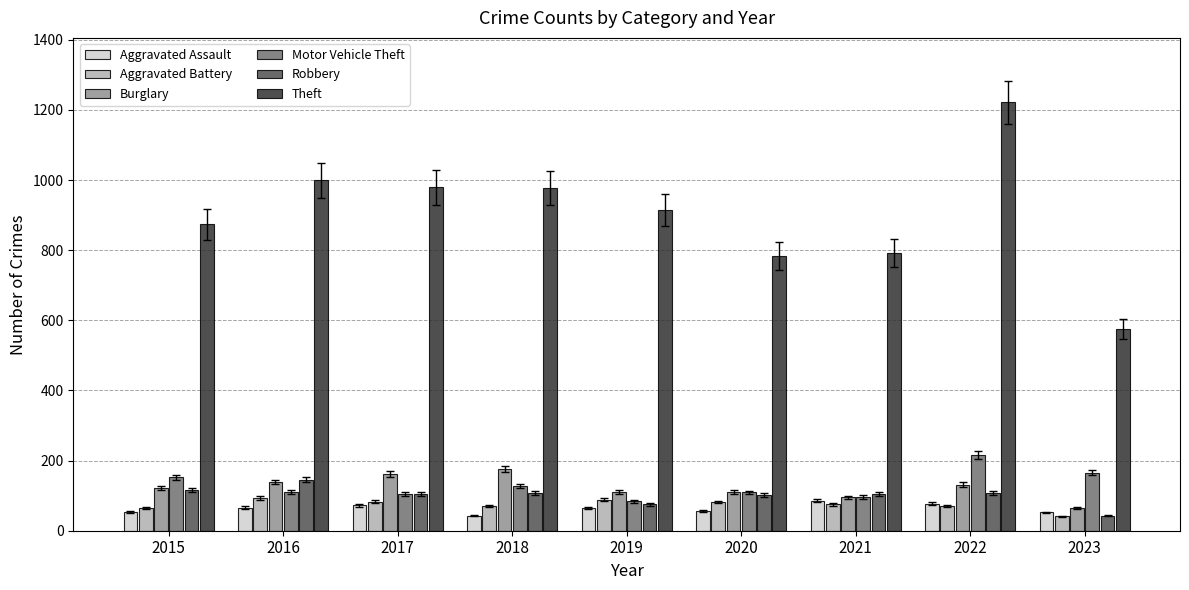

The value of Aggravated Battery at 2016 is 155. True or false?

False